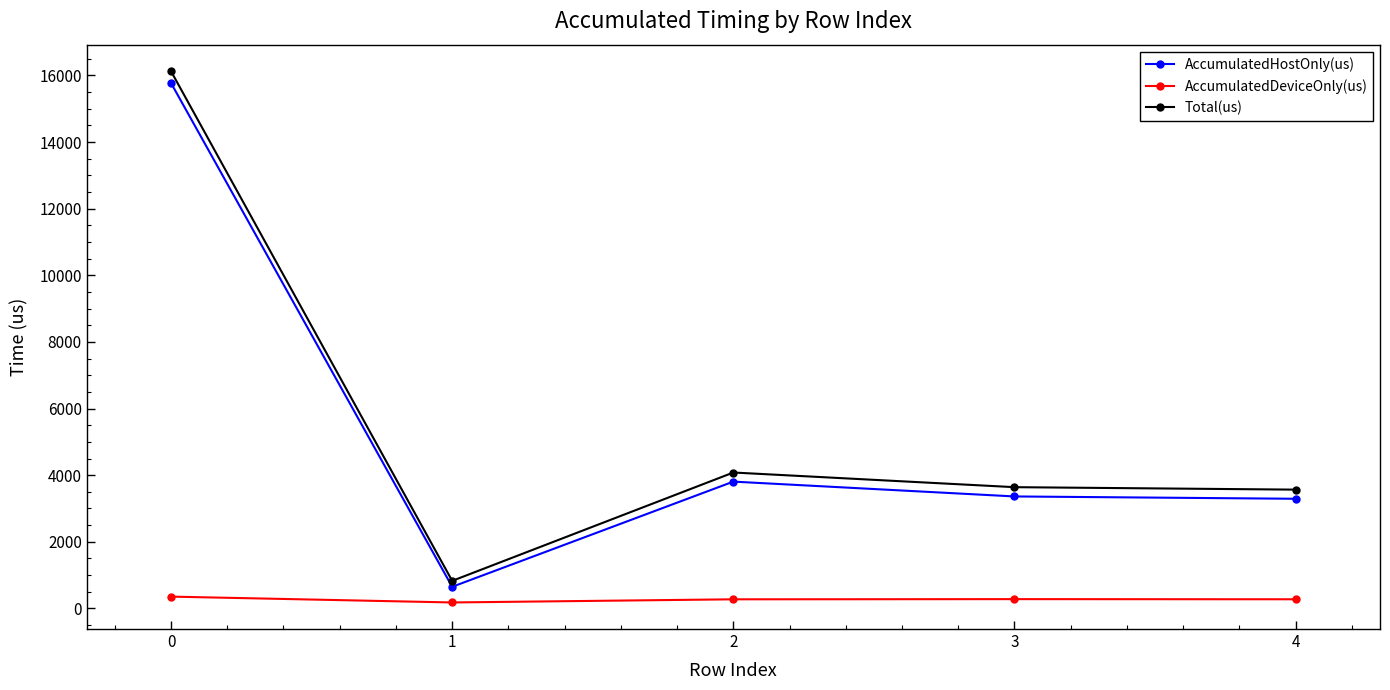

At which label does AccumulatedHostOnly(us) first exceed 3361?

0